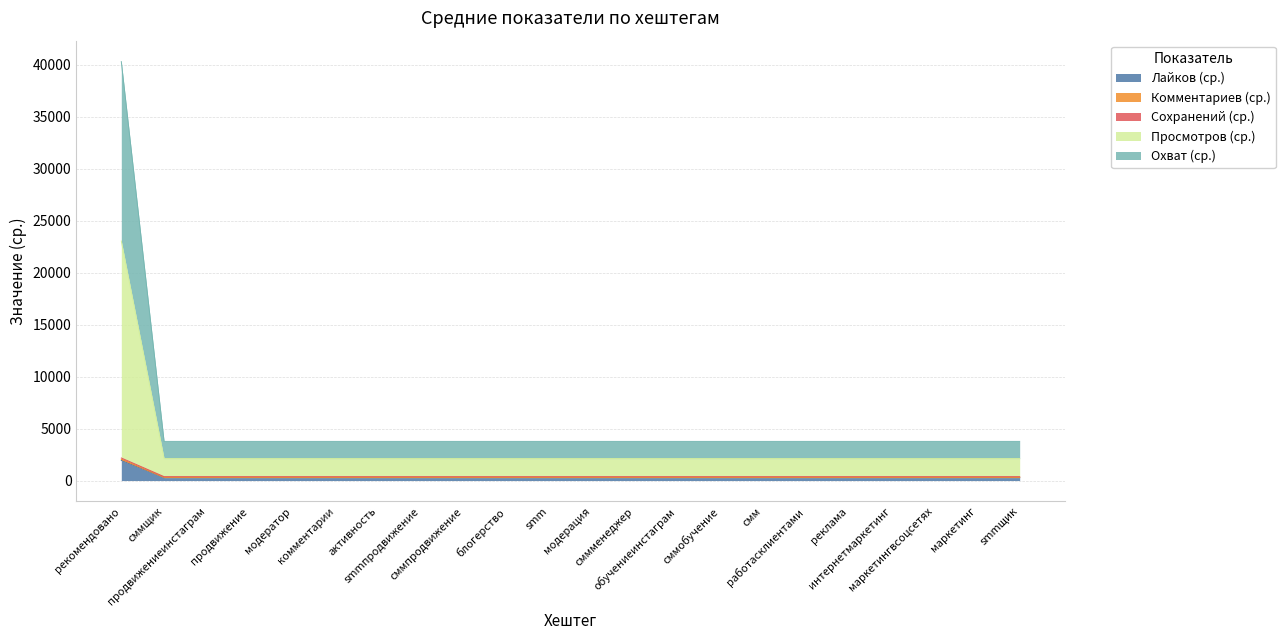

What is the maximum value for Лайков (ср.)?

1933